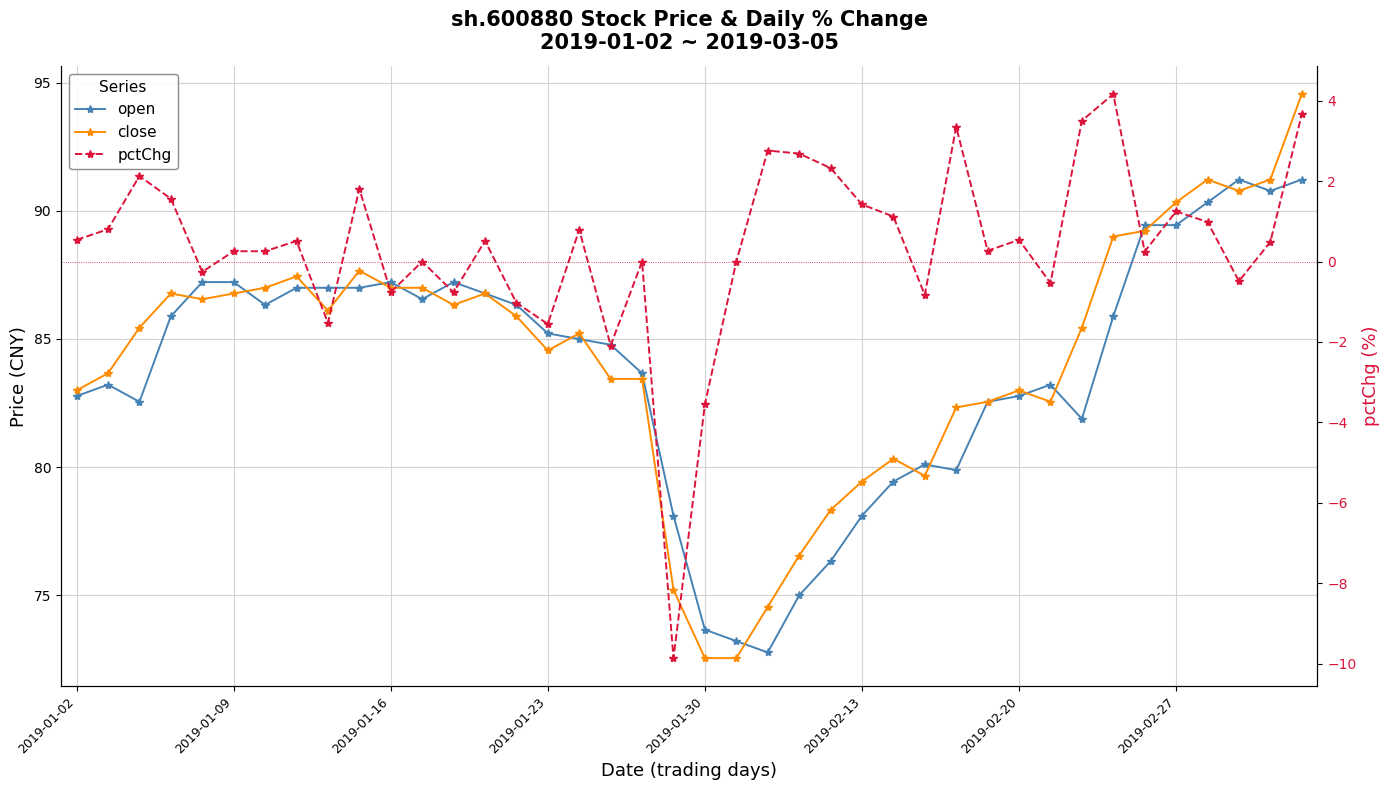

Which series has the widest spread of values?

close